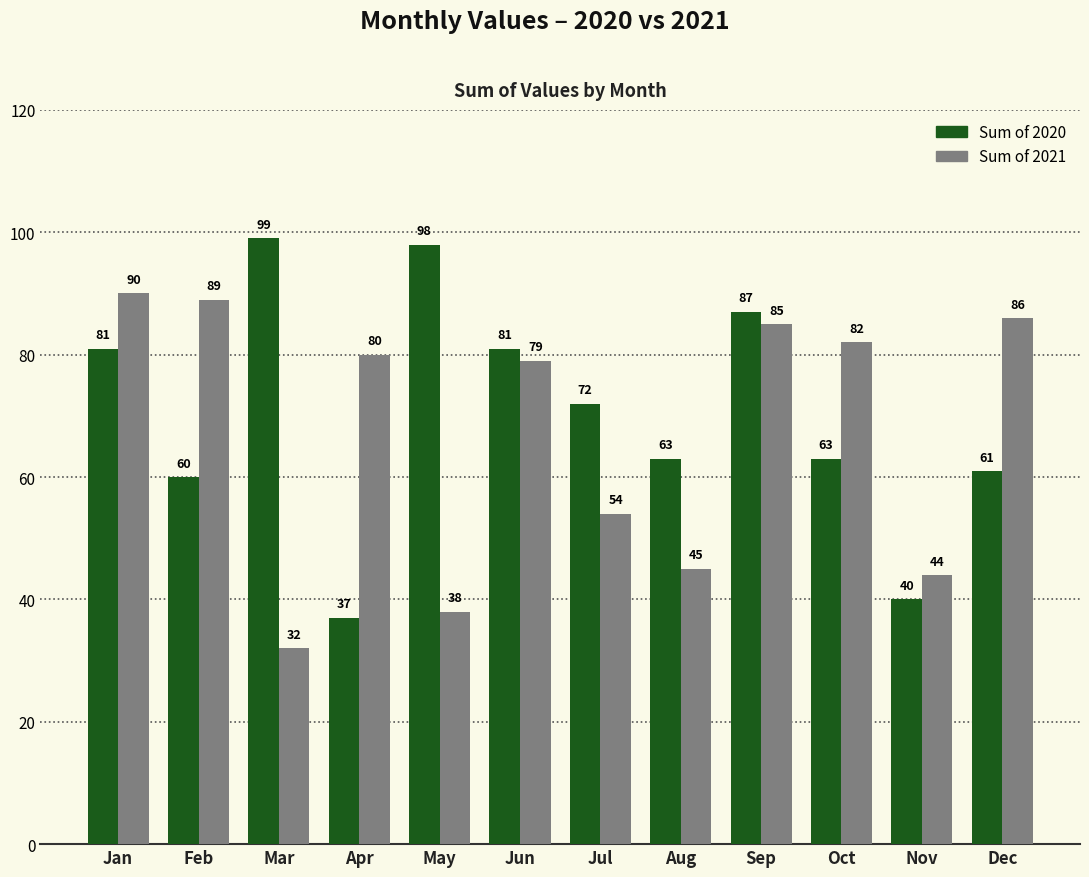

At Jul, list the series in order from largest to smallest.

Sum of 2020, Sum of 2021